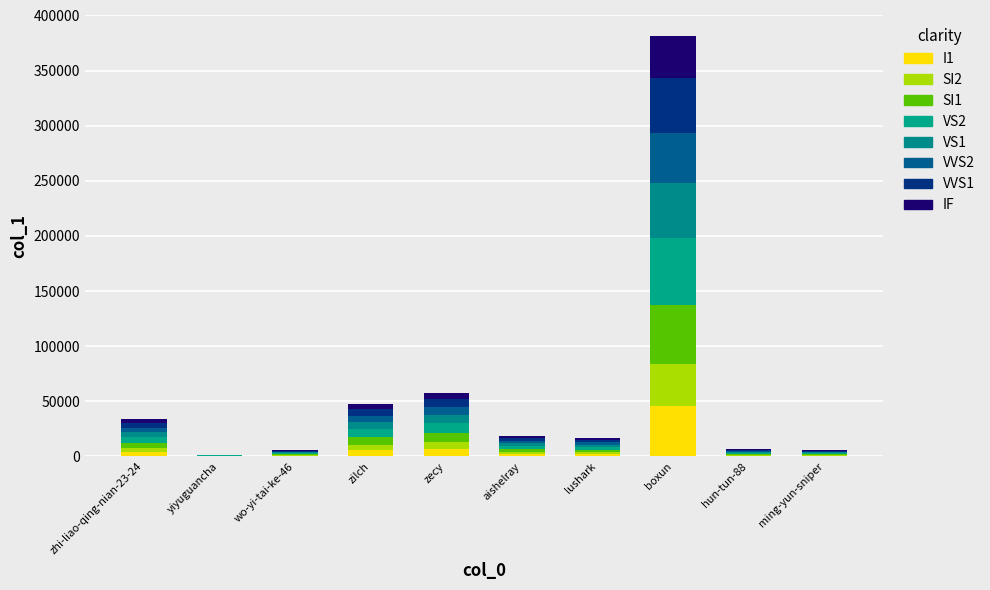

Are the bars horizontal?

No